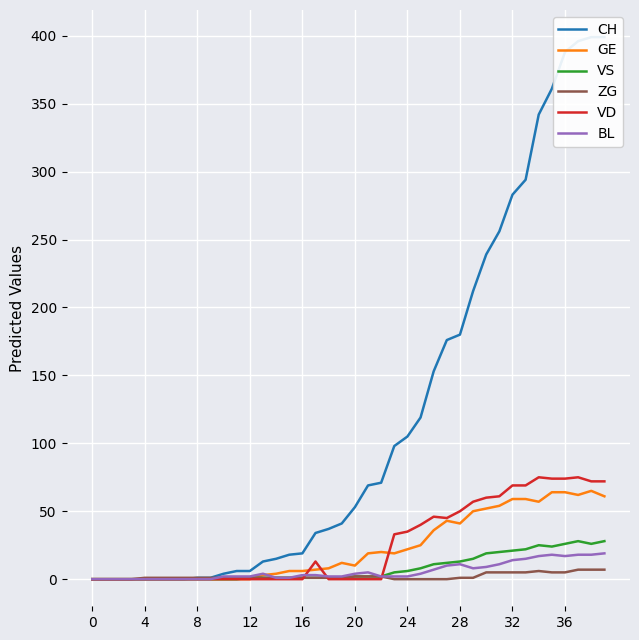

Where does the ZG series first go above 1?

20